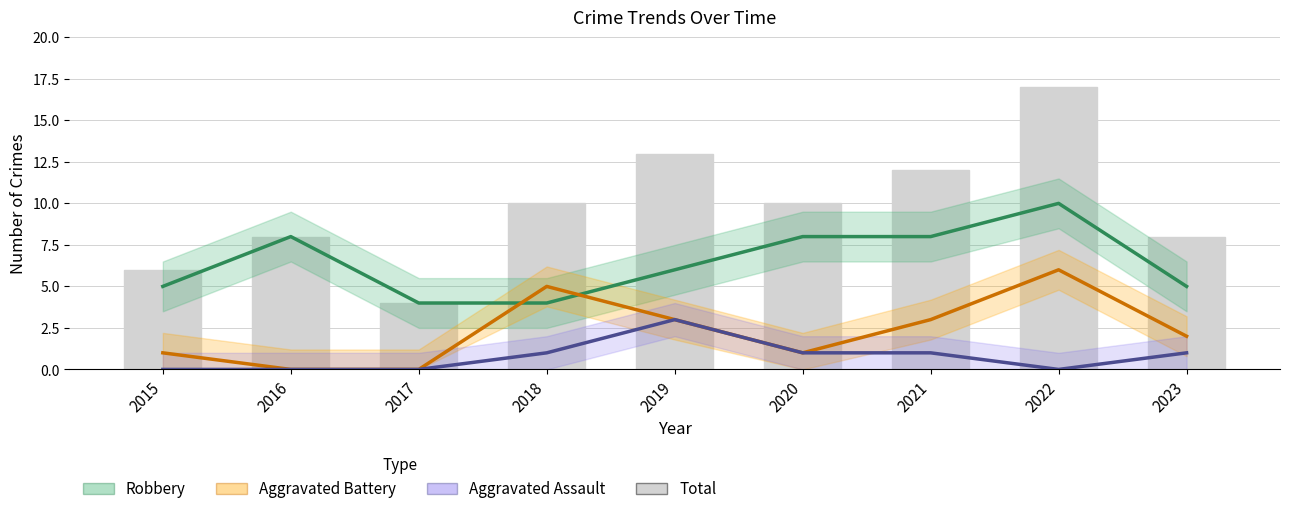

True or false: Aggravated Battery has a value of 1 at 2020.

True